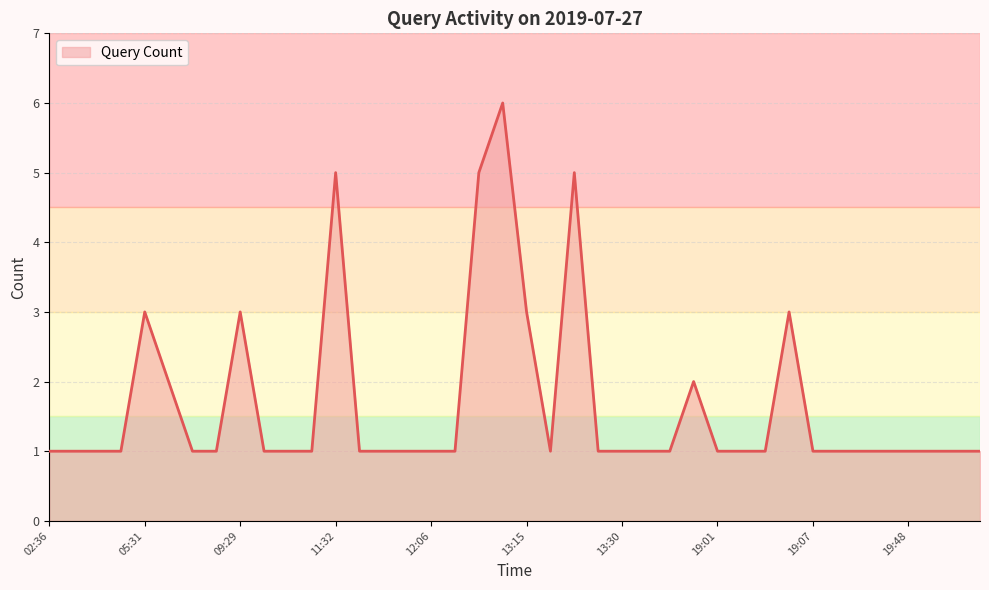

What is the average value?

2